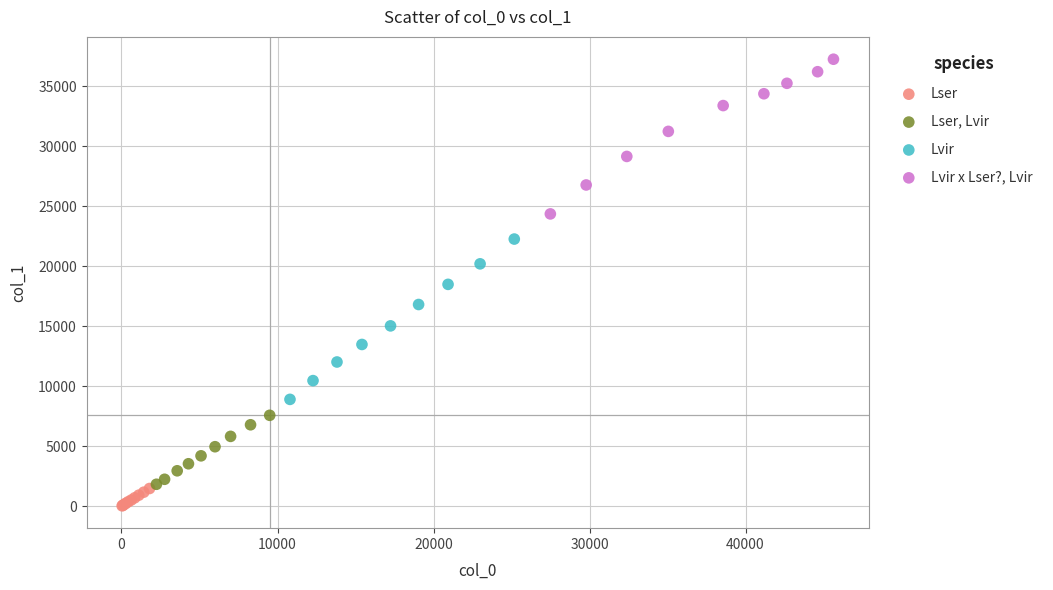

Which series reaches the minimum Y coordinate?

Lser